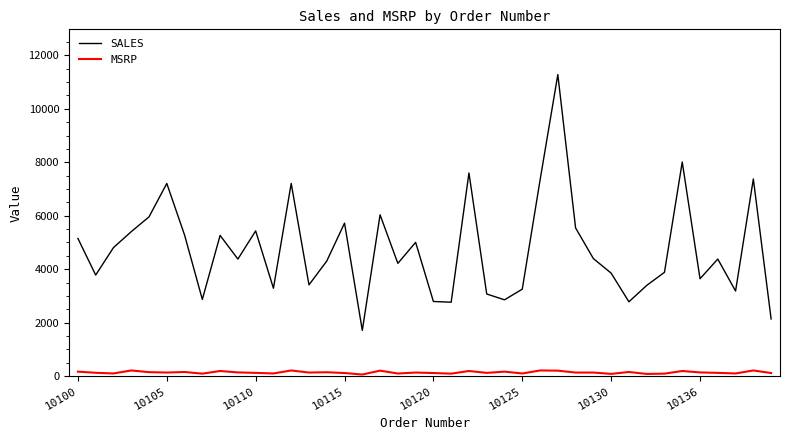

Which series has the widest spread of values?

SALES